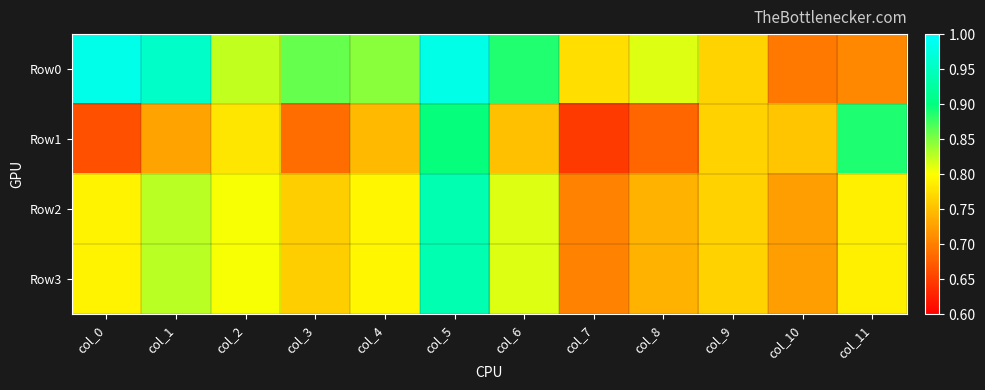

At which category does the chart reach its minimum across all series?

col_7